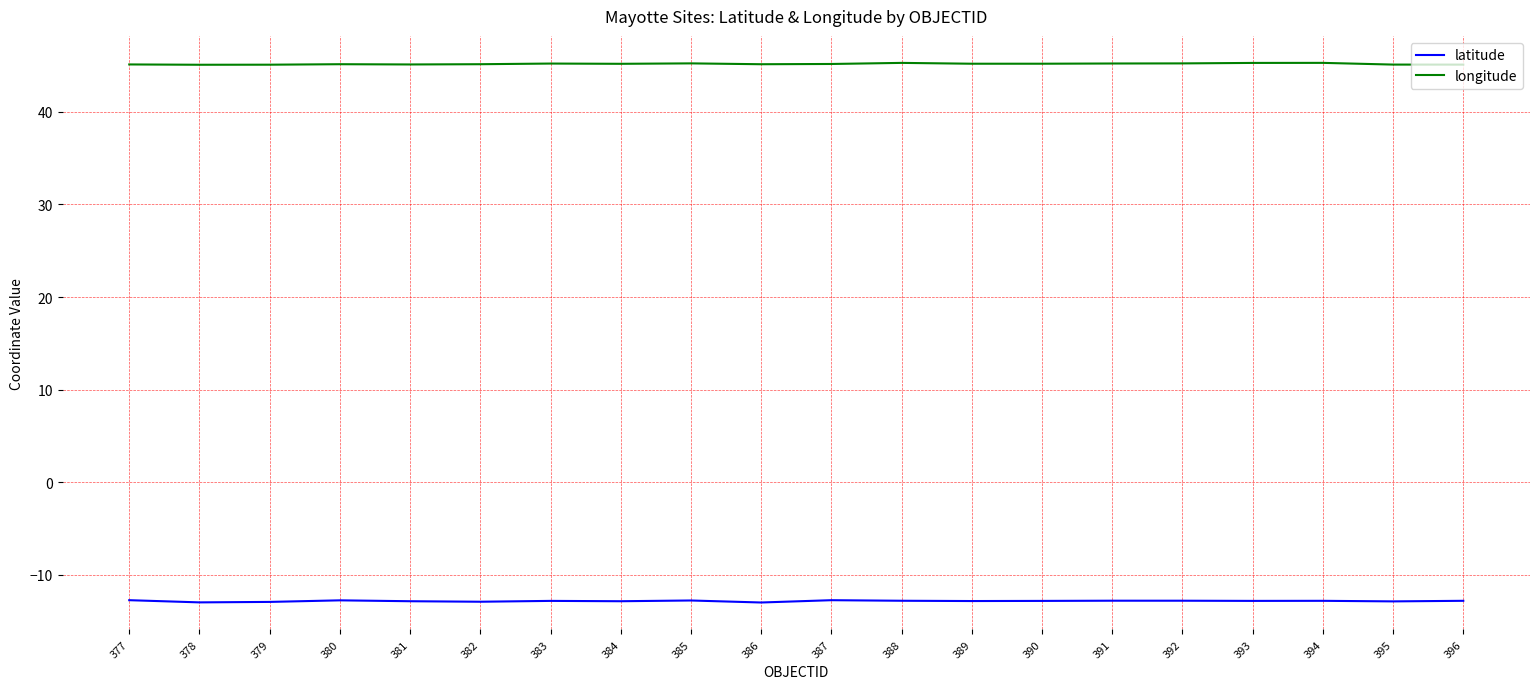

What is the difference between the highest and lowest values at 378?

58.0